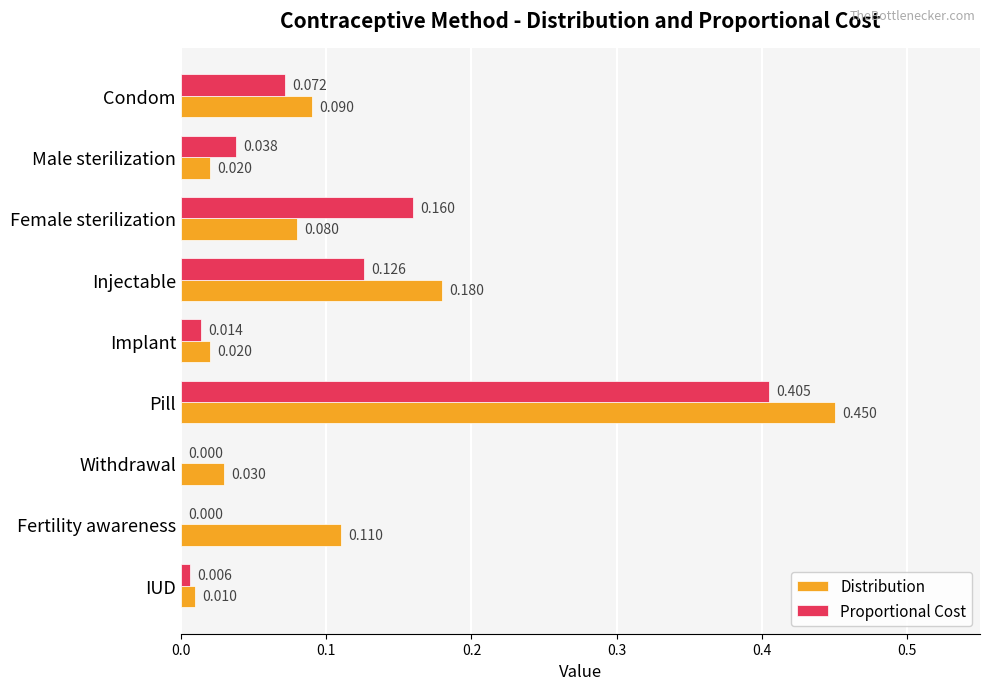

Between Withdrawal and IUD, which series saw the biggest shift?

Distribution